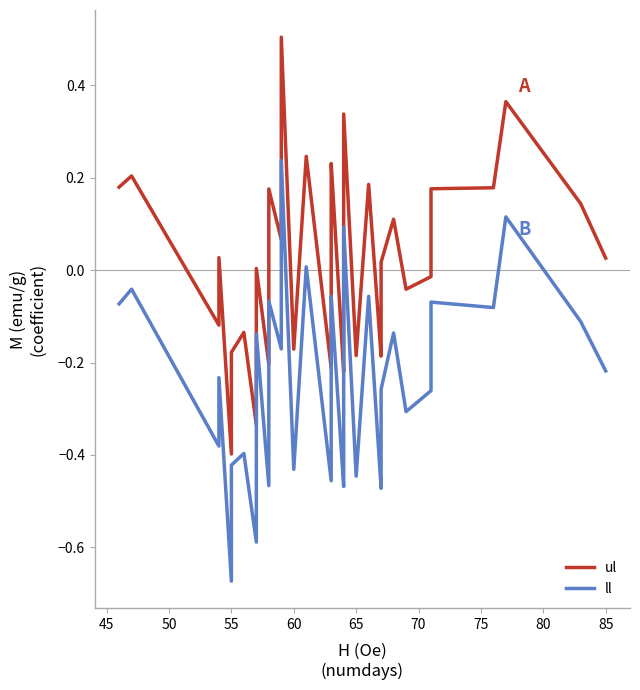

Which series has the largest range (max minus min)?

ll